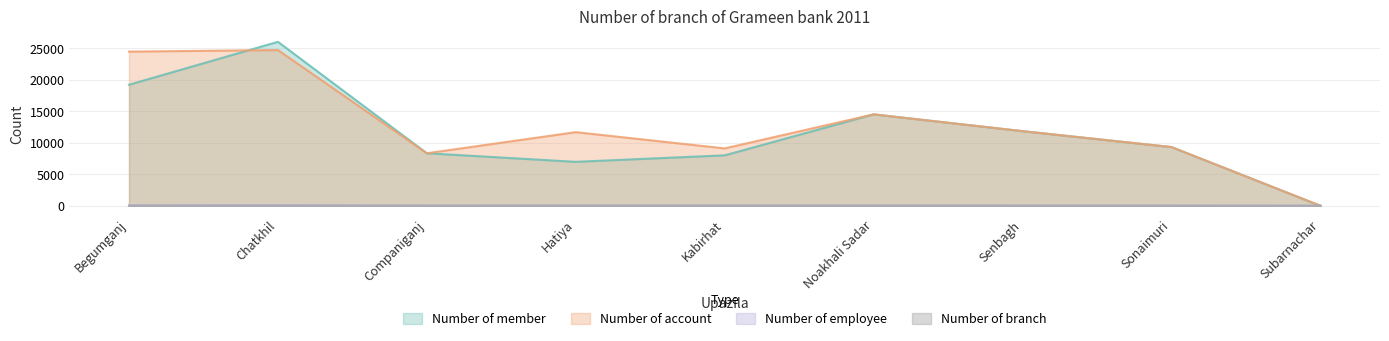

What is the difference between the Number of member values at Hatiya and Senbagh?

4878